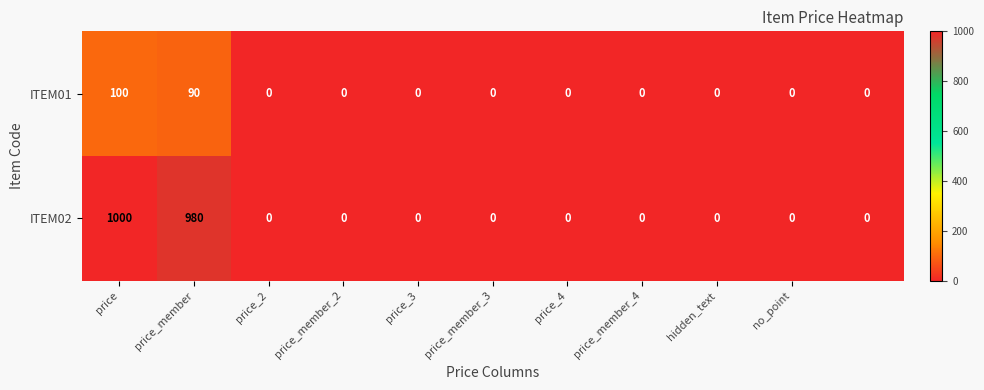

At how many categories does at least one series exceed 812?

2